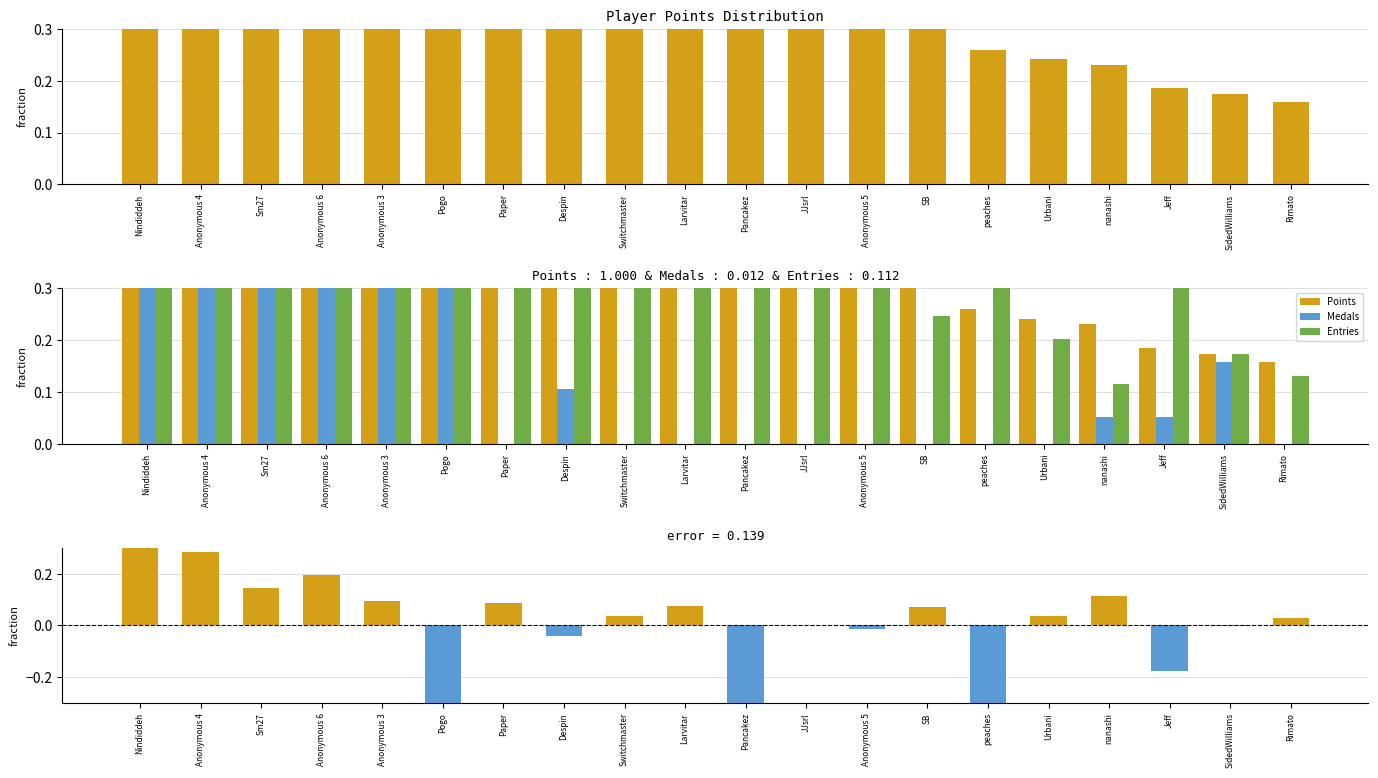

What is the difference between the second highest and second lowest values in the Medals series?

0.7